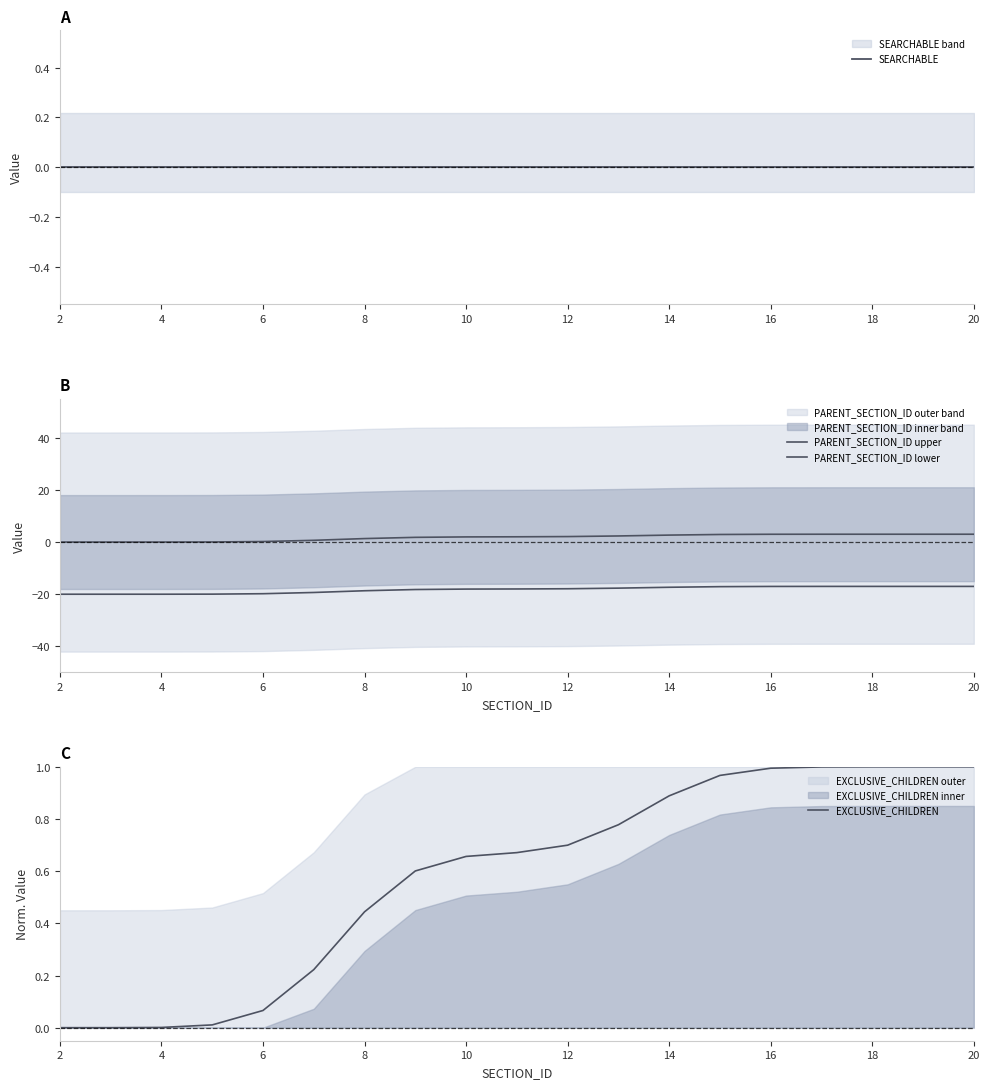

Between 16 and 14, which is larger?

16